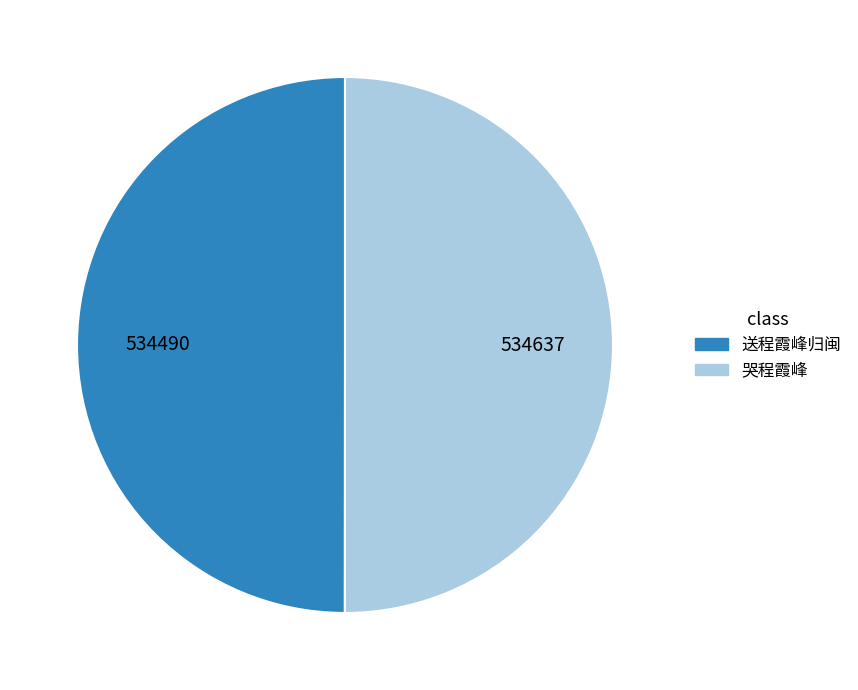

True or false: 哭程霞峰 accounts for 50% of the total.

True